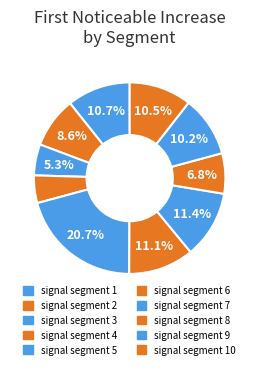

True or false: signal segment 3 accounts for 5% of the total.

True